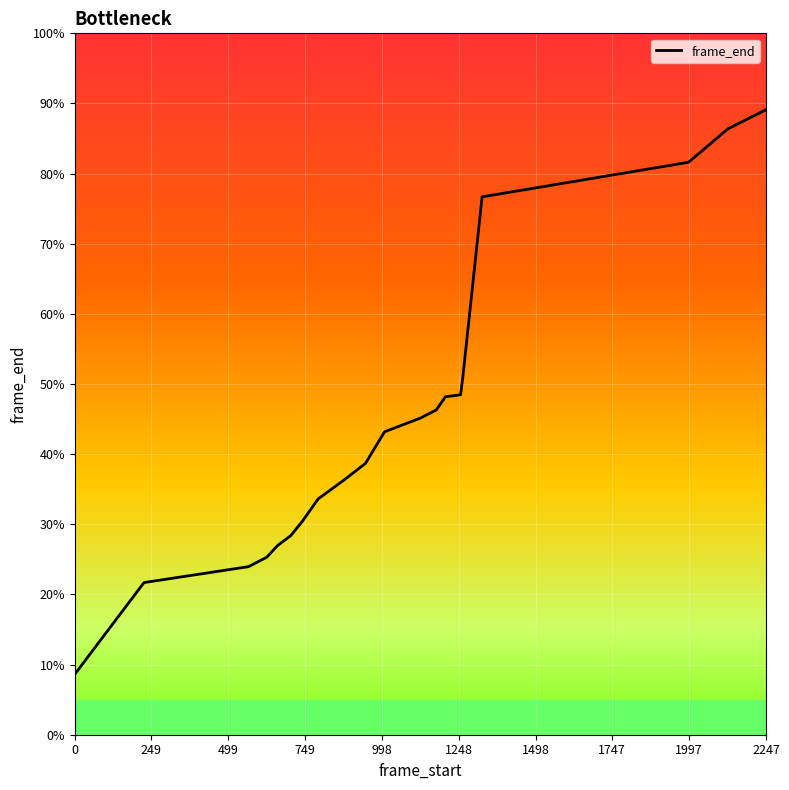

What is the greatest value displayed?

89.1